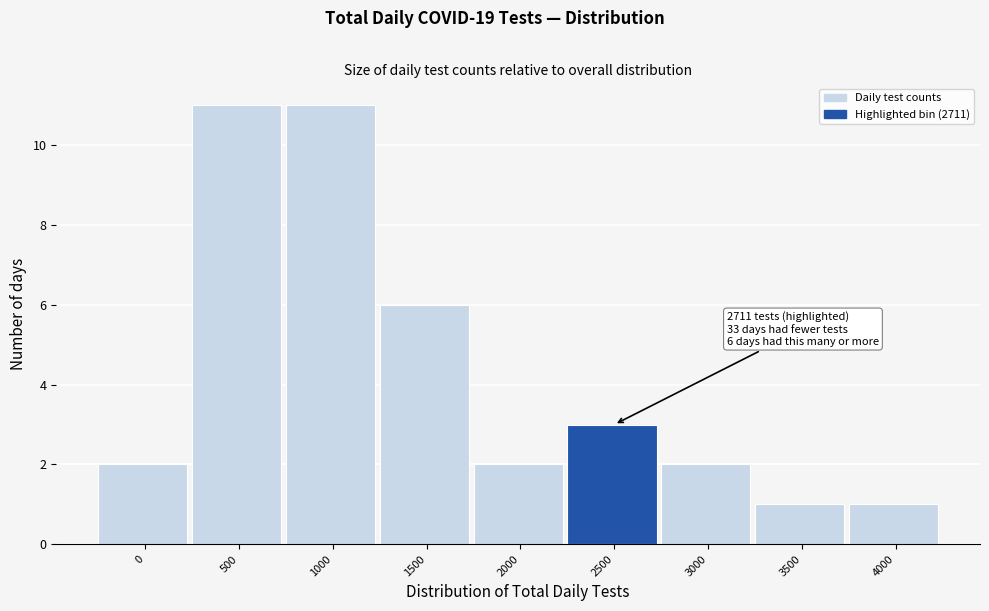

Reading left to right, transcribe all the data shown in this chart.

2	11	11	6	2	3	2	1	1